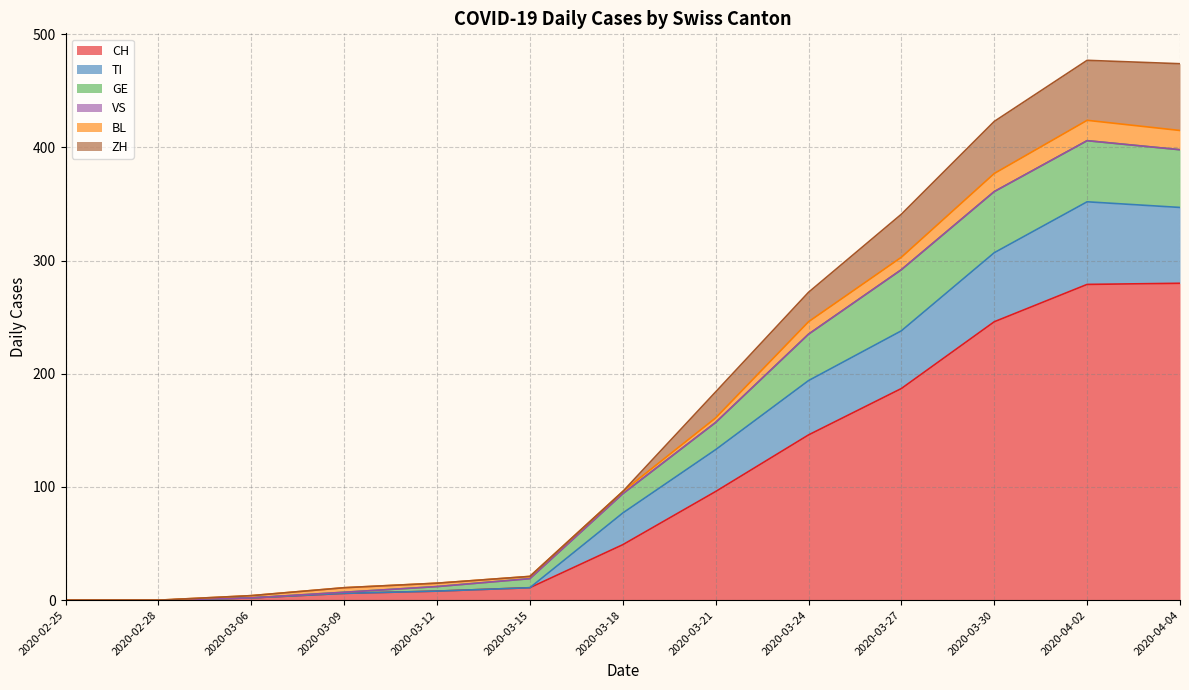

Is it true that GE equals 276 at 2020-04-02?

False